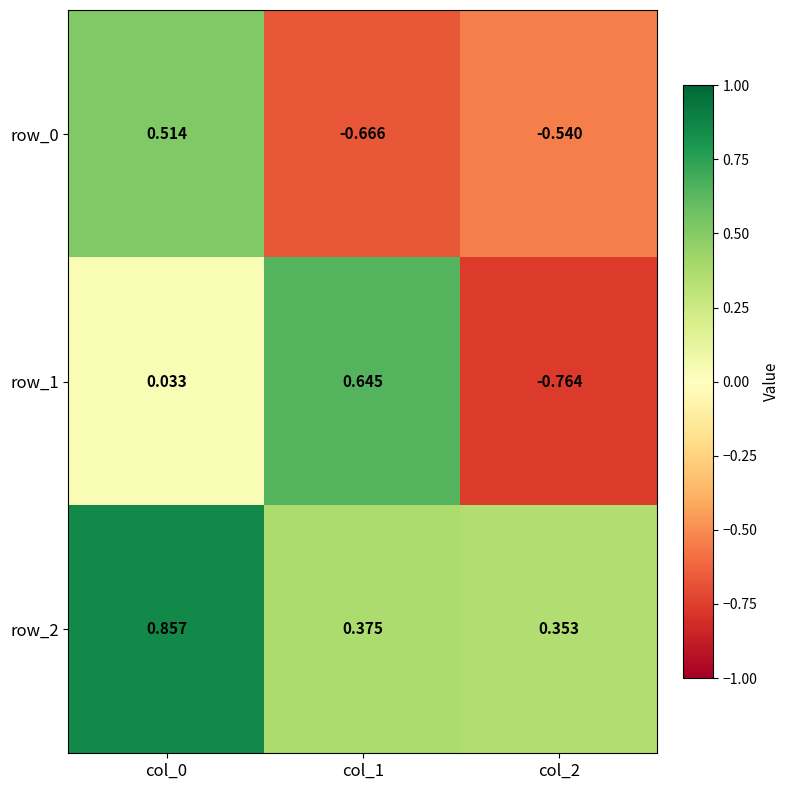

Is the value of row_0 at col_0 greater than the value of row_1 at col_0?

Yes